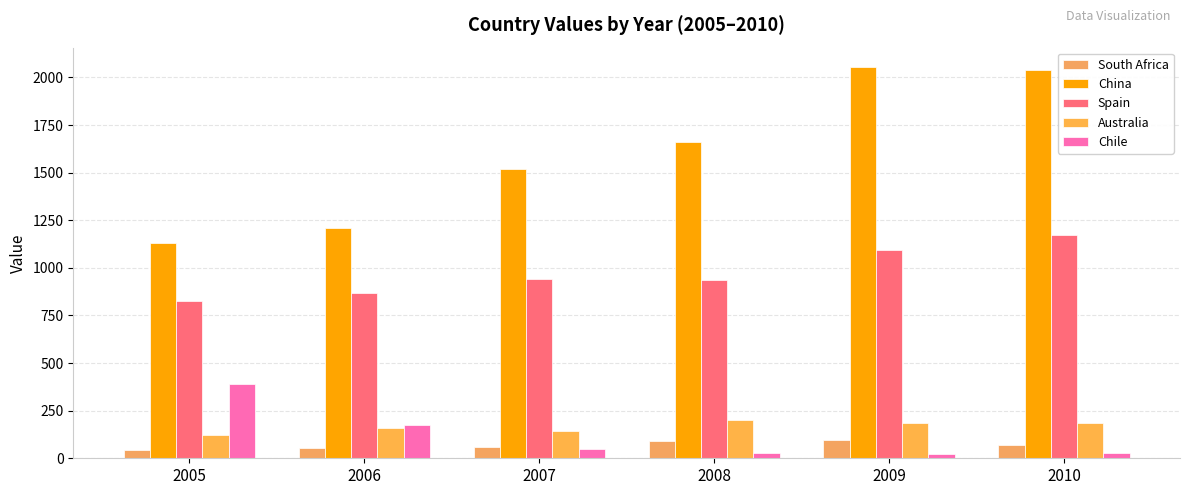

What is the average value of the China series?

1602